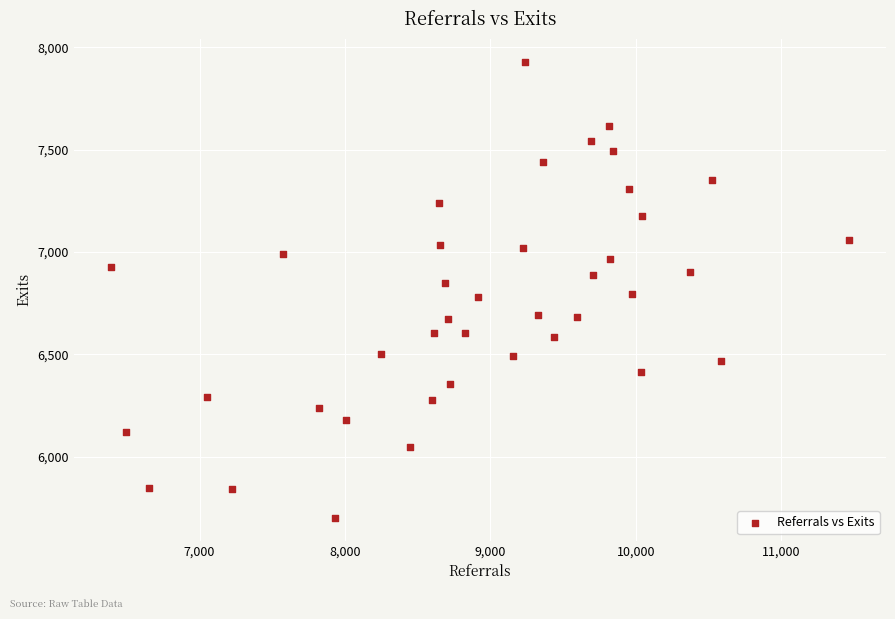

What is the range of Y values (max minus min)?

2229